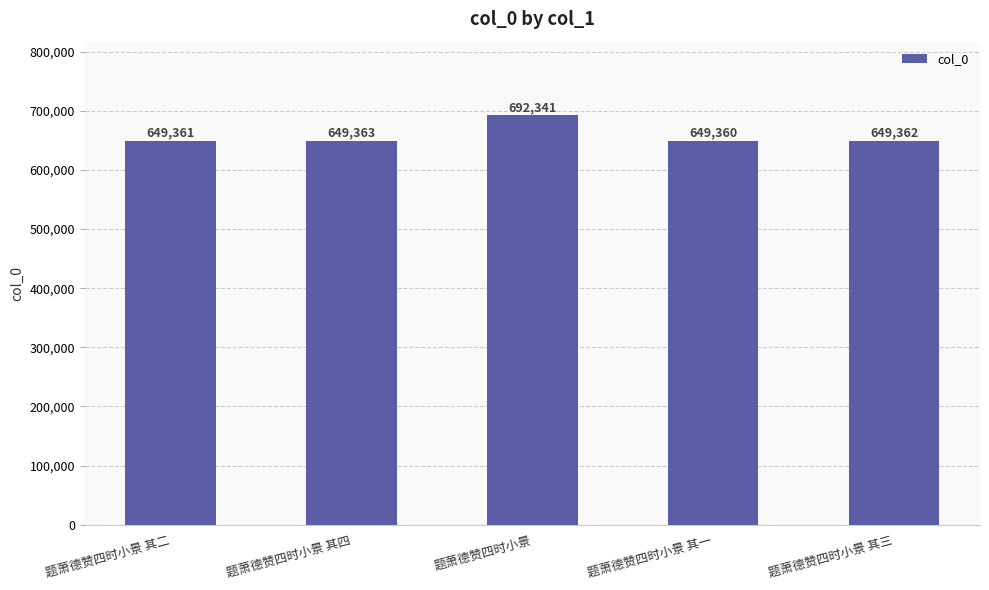

List the labels in order of value, largest first.

题萧德赞四时小景, 题萧德赞四时小景 其四, 题萧德赞四时小景 其三, 题萧德赞四时小景 其二, 题萧德赞四时小景 其一